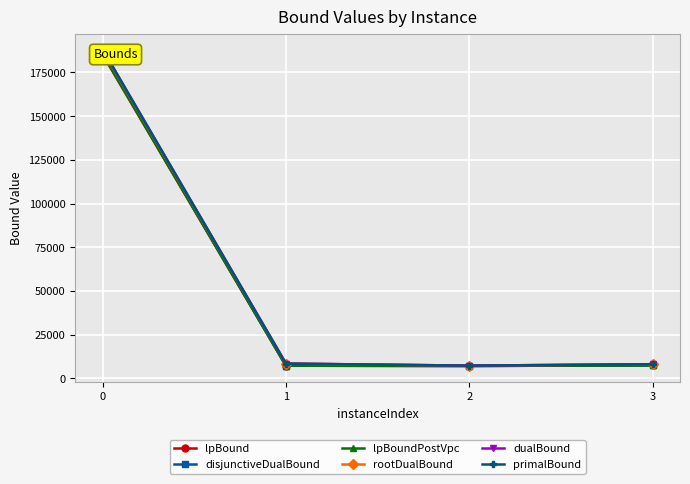

True or false: dualBound and lpBound cross at least once.

False